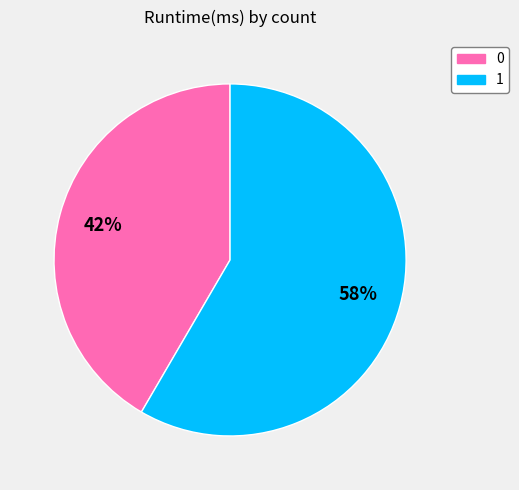

Combined, do 0 and 1 account for over 50%?

Yes